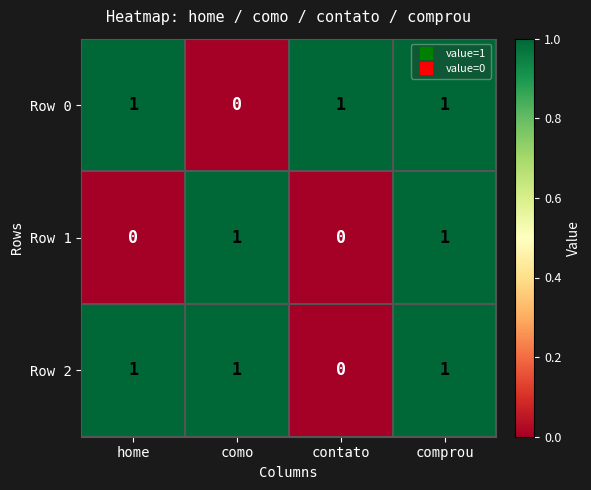

At how many categories does at least one series exceed 0?

4